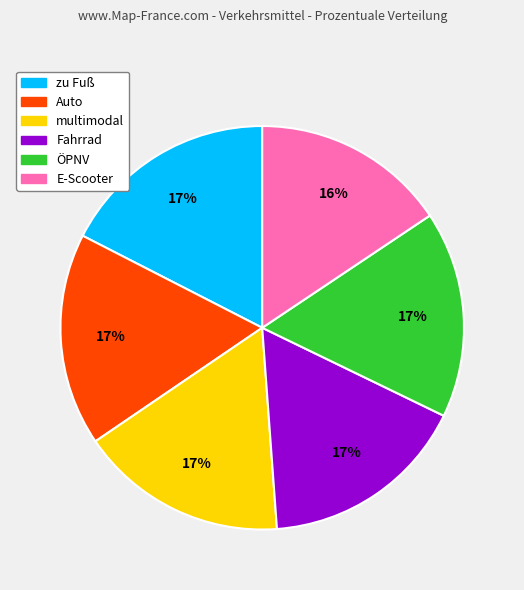

Do zu Fuß and Auto together represent more than half of the pie?

No